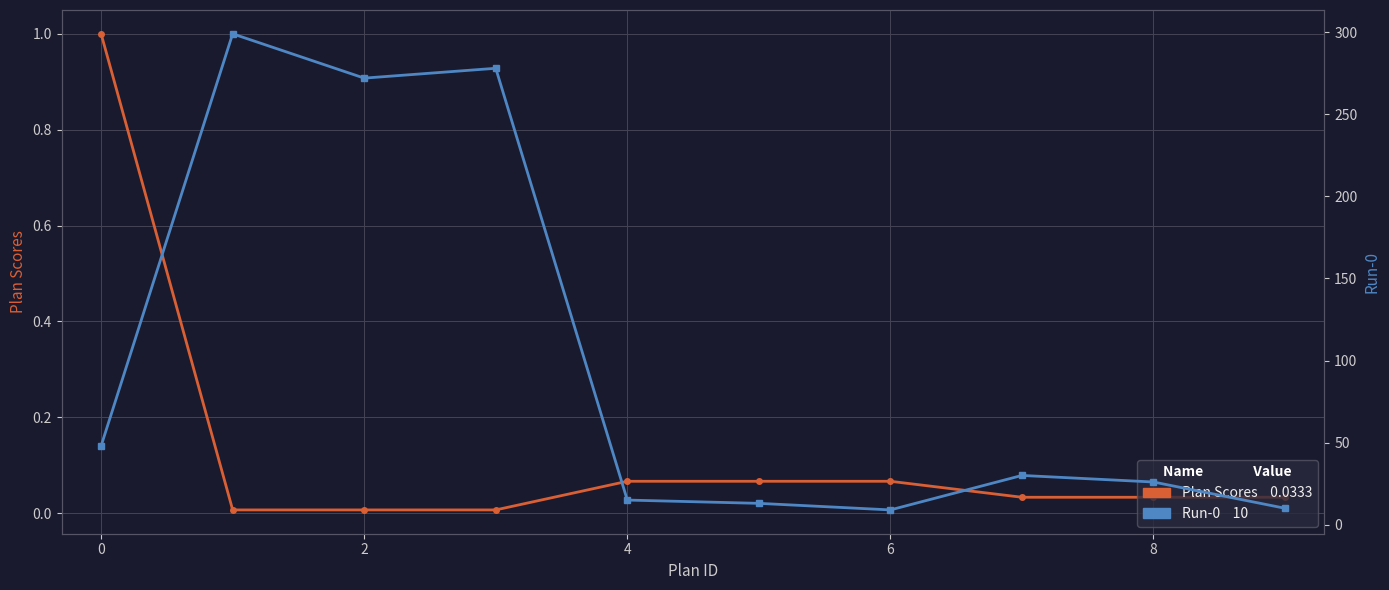

Reading left to right, extract all data points from this chart.

Plan Scores: 1.0	0.0	0.0	0.0	0.1	0.1	0.1	0.0	0.0	0.0
Run-0: 48.0	299.0	272.0	278.0	15.0	13.0	9.0	30.0	26.0	10.0